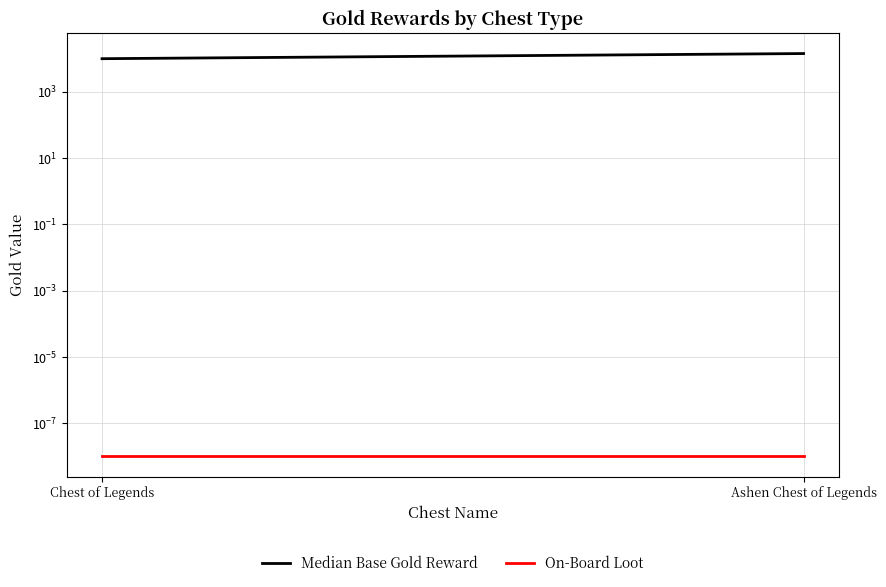

At how many categories does at least one series exceed 13435?

1